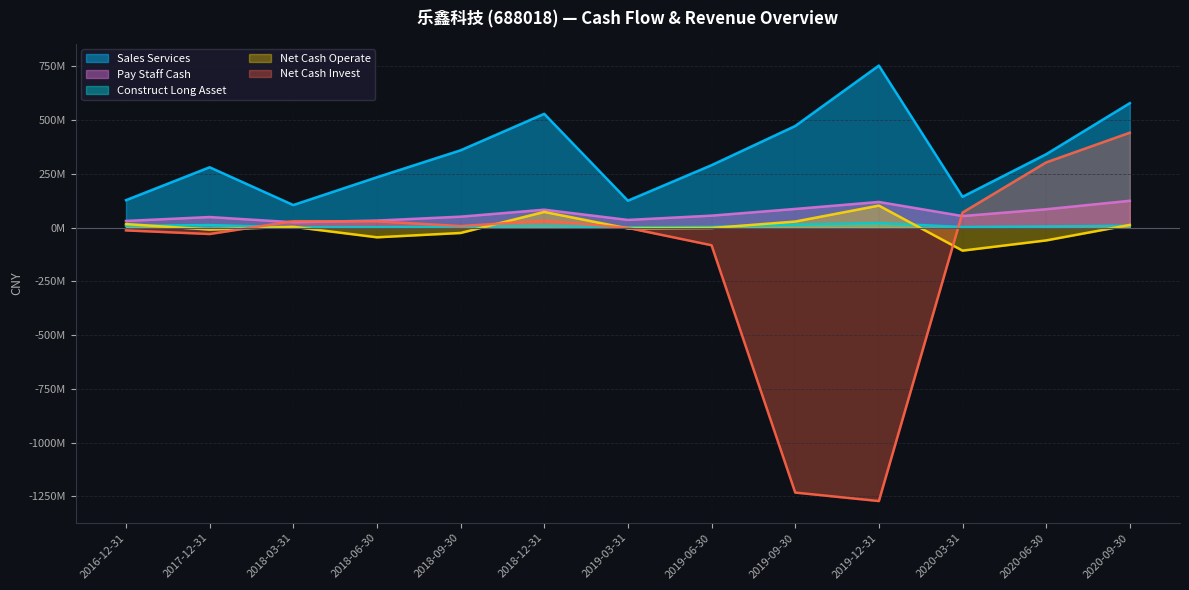

Which category has the highest value across all series?

2019-12-31